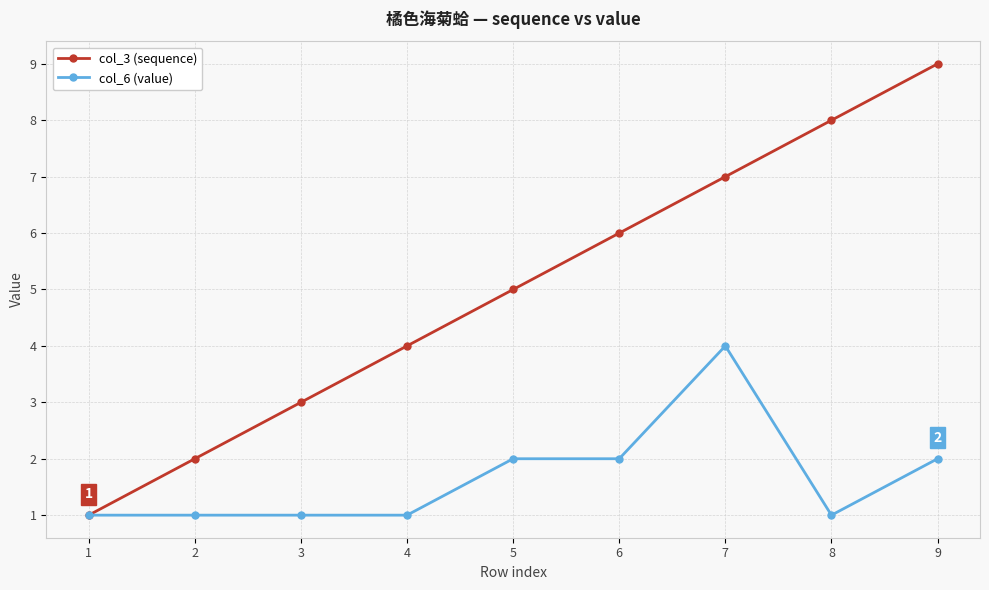

The col_3 (sequence) series shows 7 at 4. True or false?

False